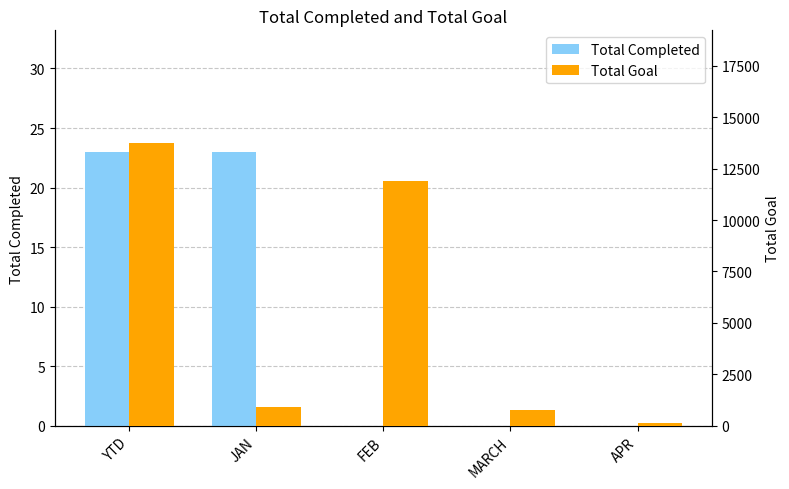

Reading left to right, what are all the values shown in this chart?

Total Completed: YTD=23	JAN=23	FEB=0	MARCH=0	APR=0
Total Goal: YTD=13721	JAN=921	FEB=11888	MARCH=753	APR=159